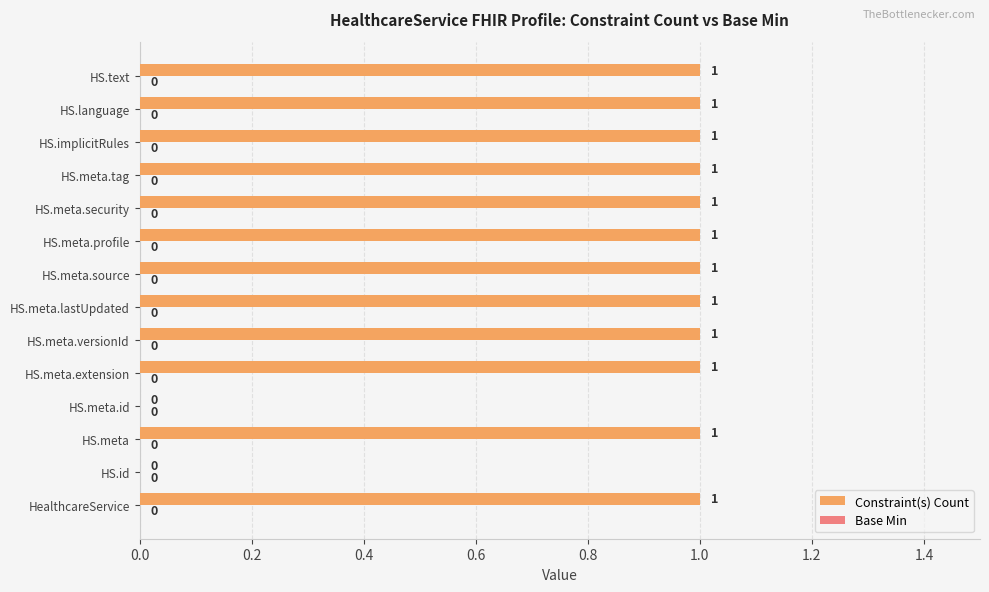

Reading bottom to top, what are all the values shown in this chart?

HealthcareService=1	HS.id=0	HS.meta=1	HS.meta.id=0	HS.meta.extension=1	HS.meta.versionId=1	HS.meta.lastUpdated=1	HS.meta.source=1	HS.meta.profile=1	HS.meta.security=1	HS.meta.tag=1	HS.implicitRules=1	HS.language=1	HS.text=1